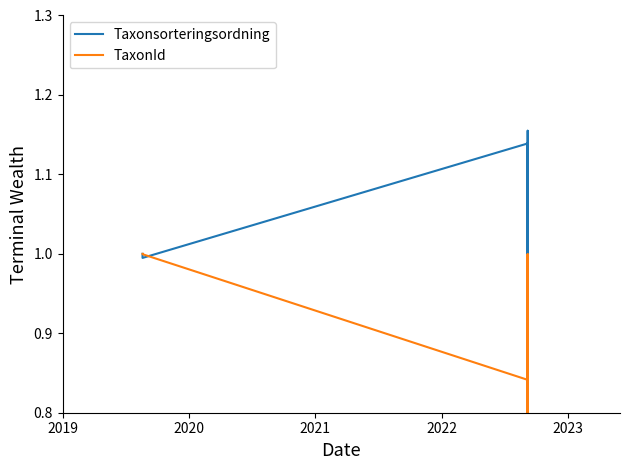

True or false: TaxonId has more than 2 points higher than both neighbors.

False